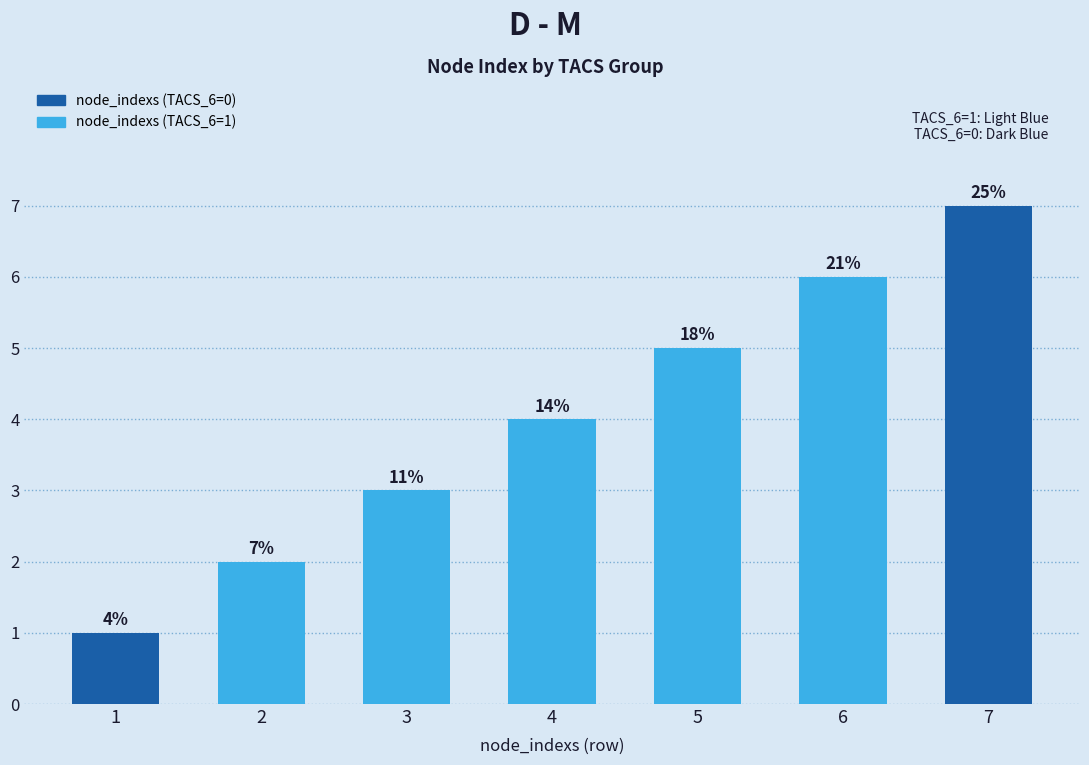

What is the ratio of the value at 2 to the value at 3?

0.7